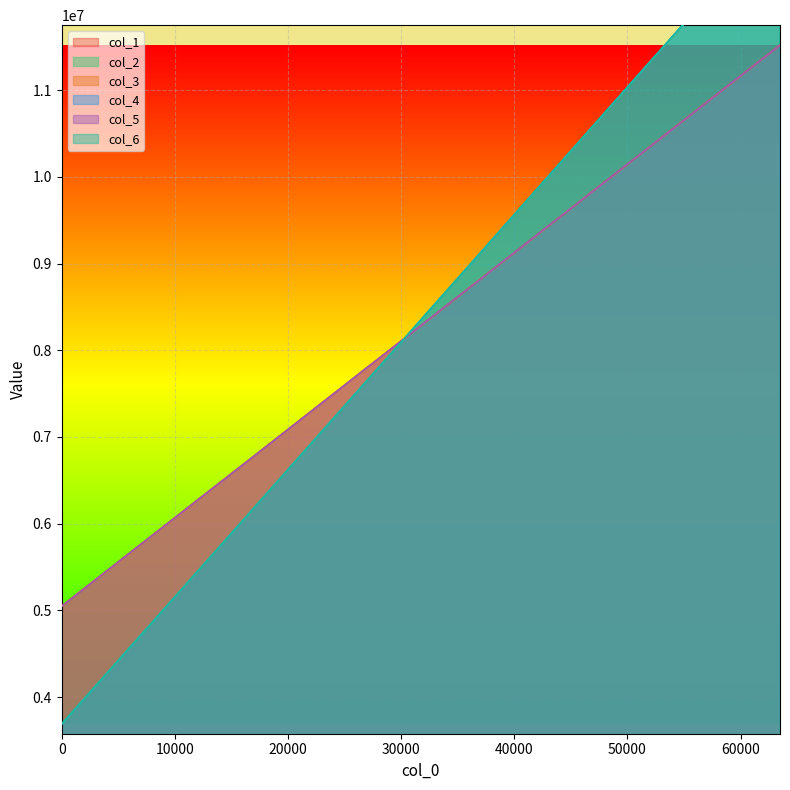

How many categories are shown in the chart?

32